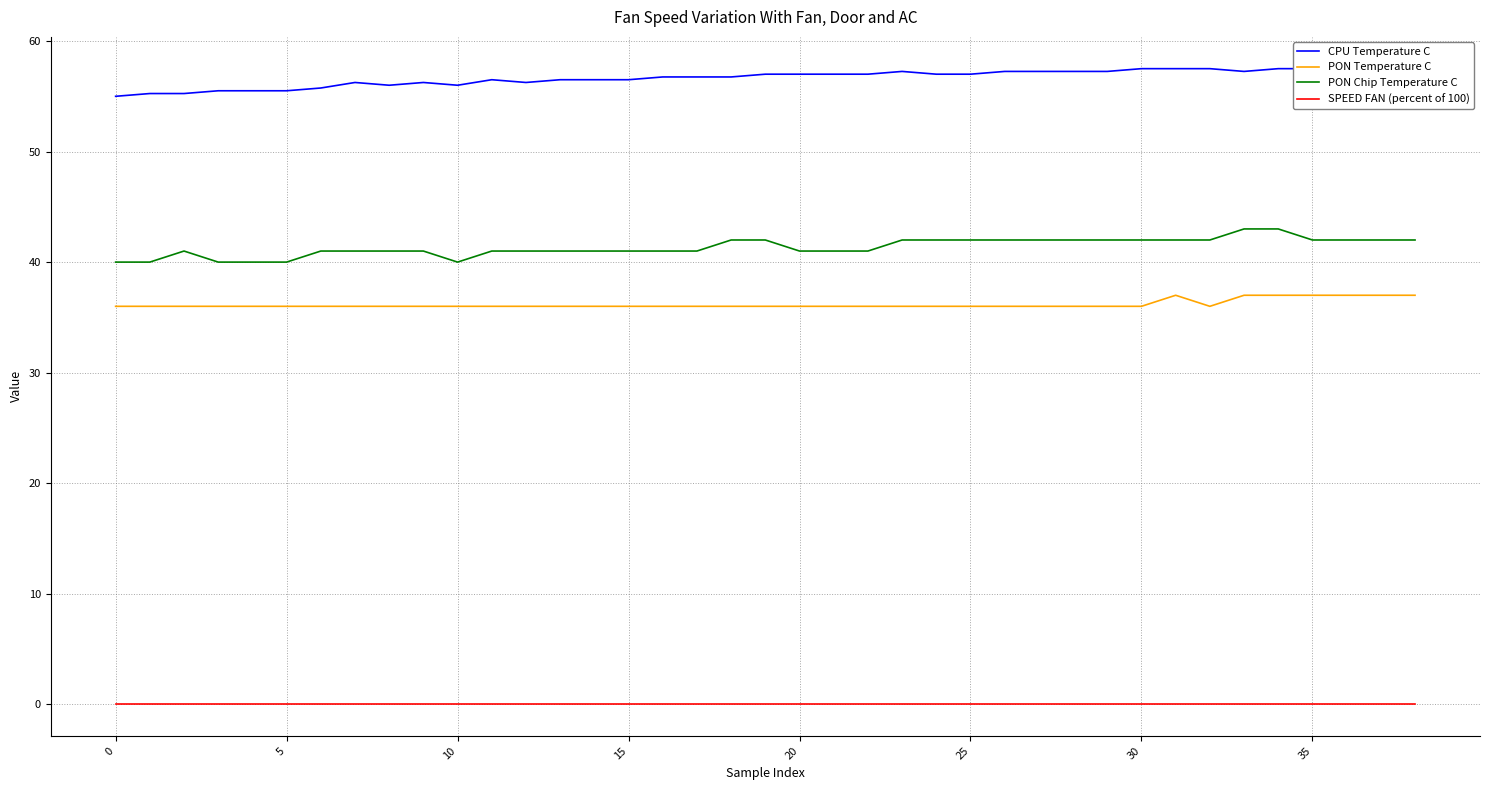

True or false: SPEED FAN (percent of 100) and PON Chip Temperature C cross at least once.

False